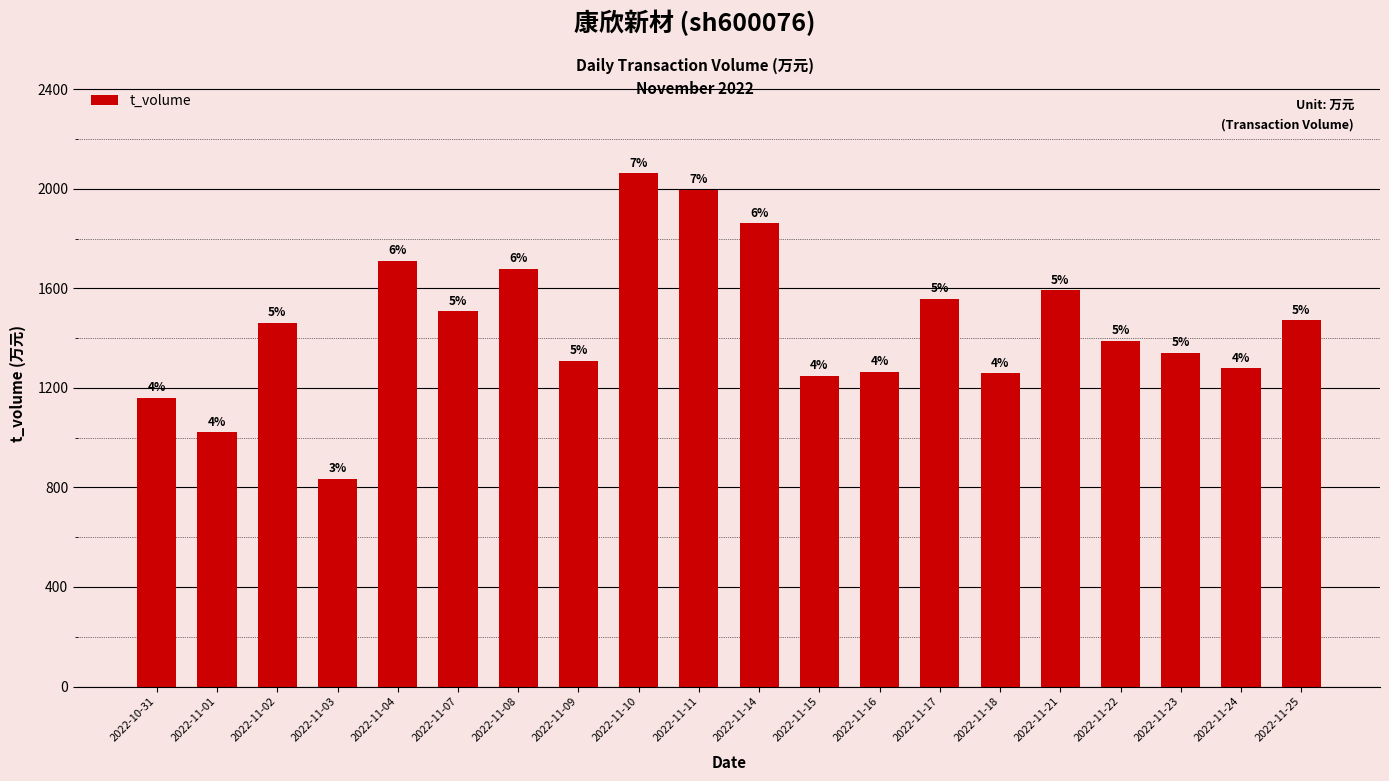

Where is the data nearest to the value 1448?

2022-11-02